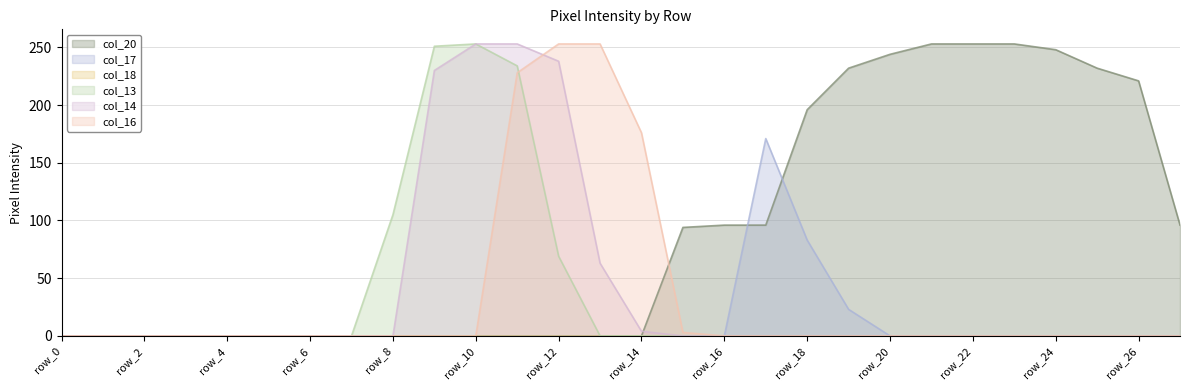

Which label corresponds to the largest value in the chart?

row_21